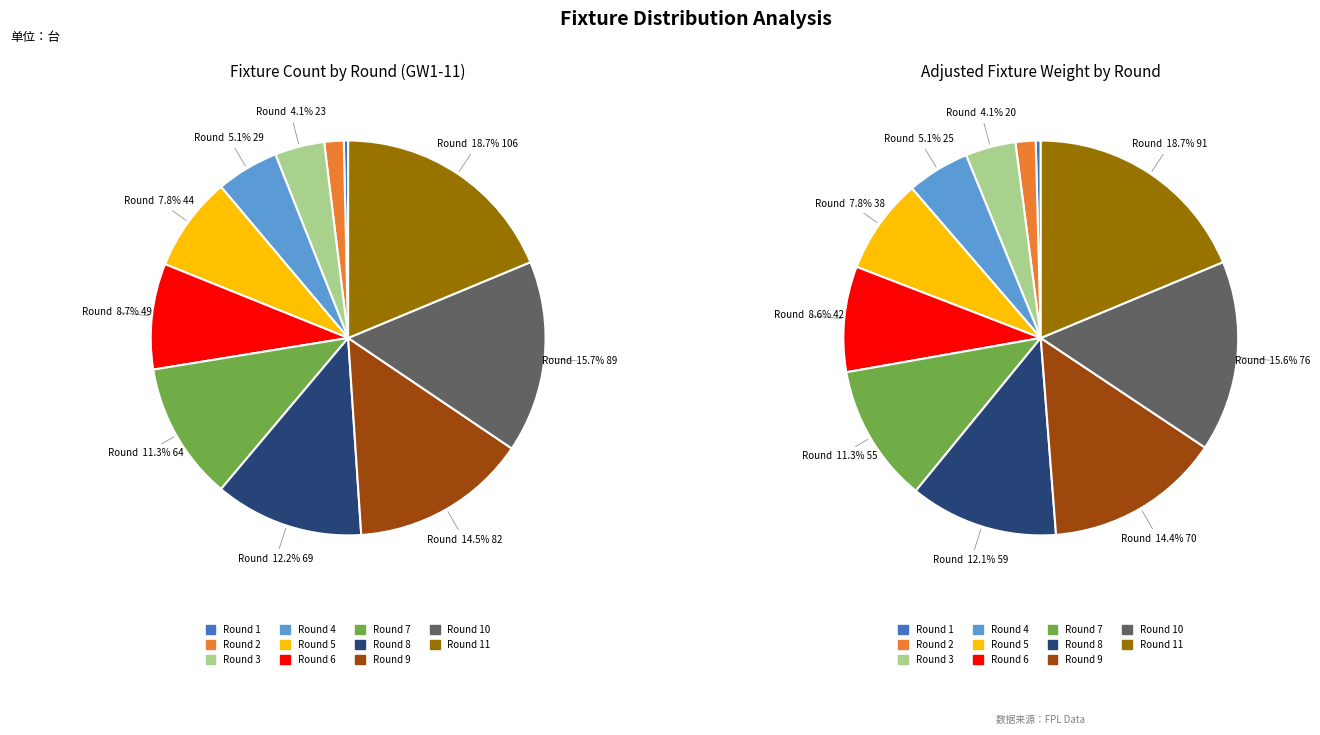

What percentage is the Round 3 slice, to the nearest percent?

4%